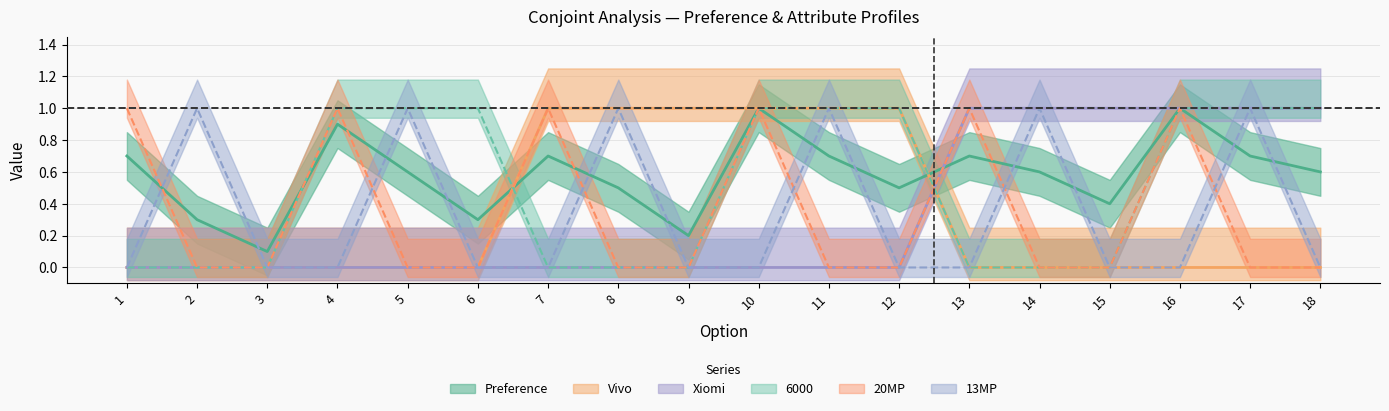

At which category is the sum across all series the highest?

10